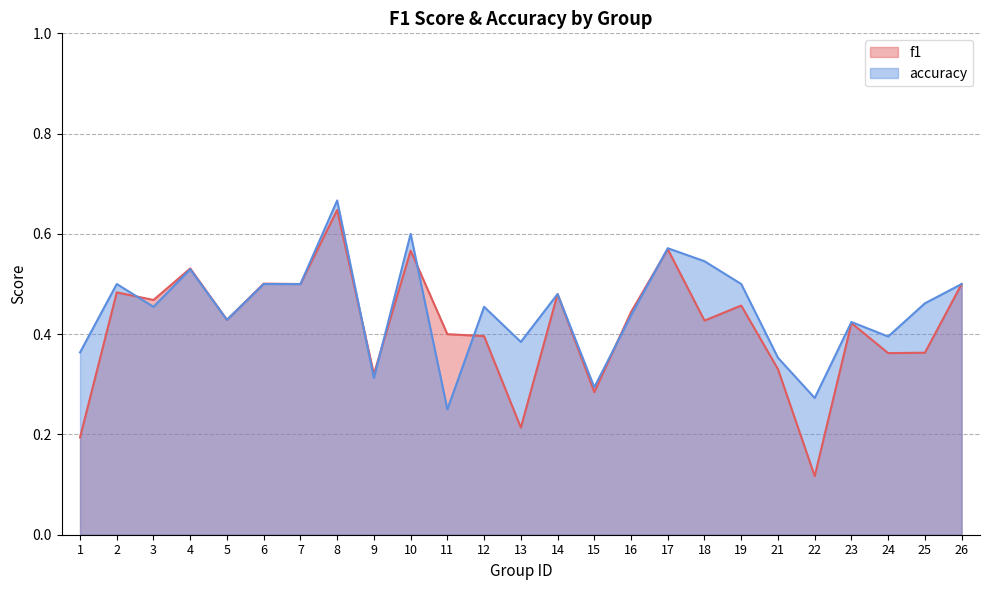

True or false: accuracy and f1 intersect in this chart.

True